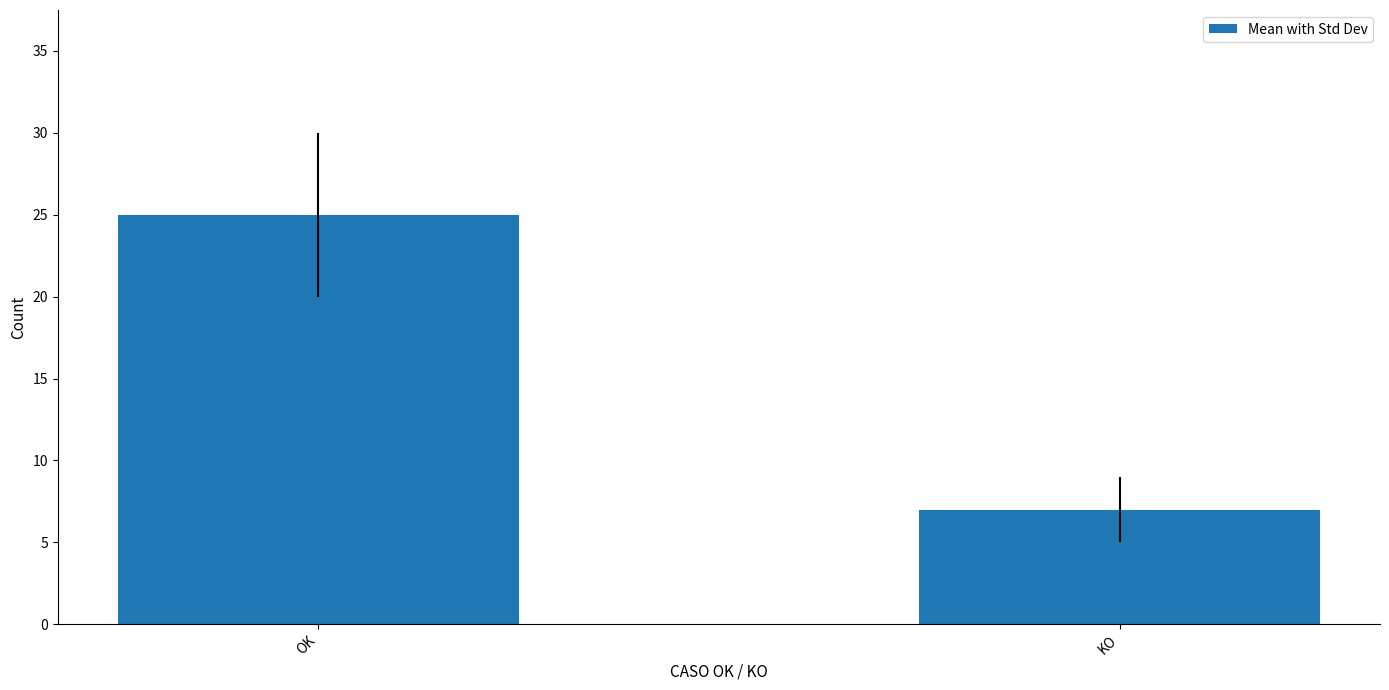

Is it true that the value at KO is 4?

False